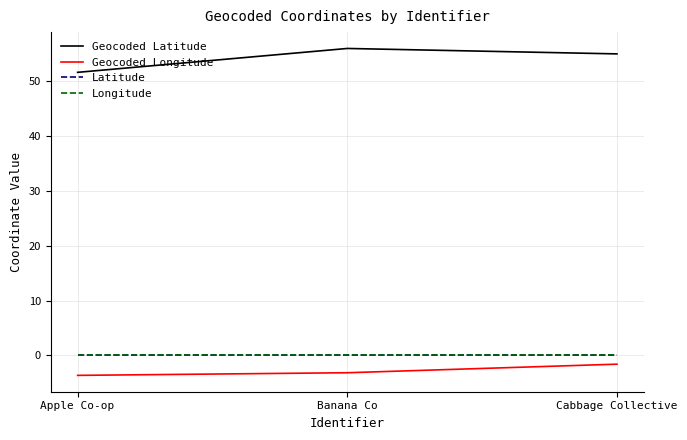

Is this an area chart (filled region under the line)?

No